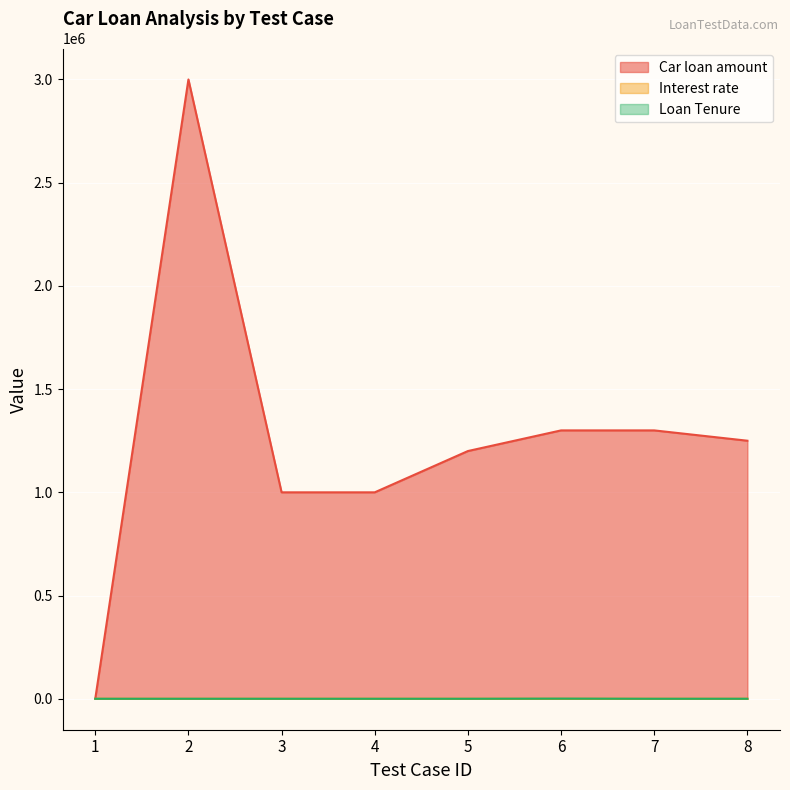

Which series has the largest total across all categories?

Car loan amount